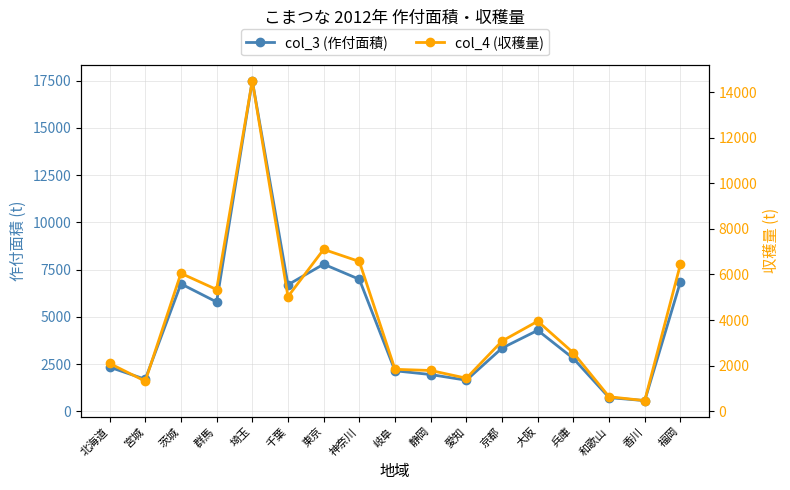

What is the difference between the col_3 (作付面積) values at 東京 and 神奈川?

800